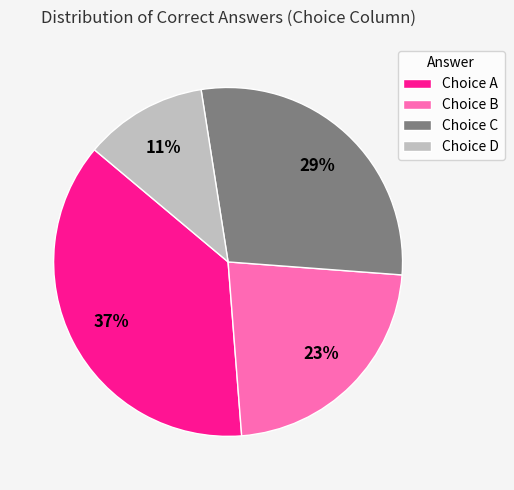

Does any single category account for the majority?

No